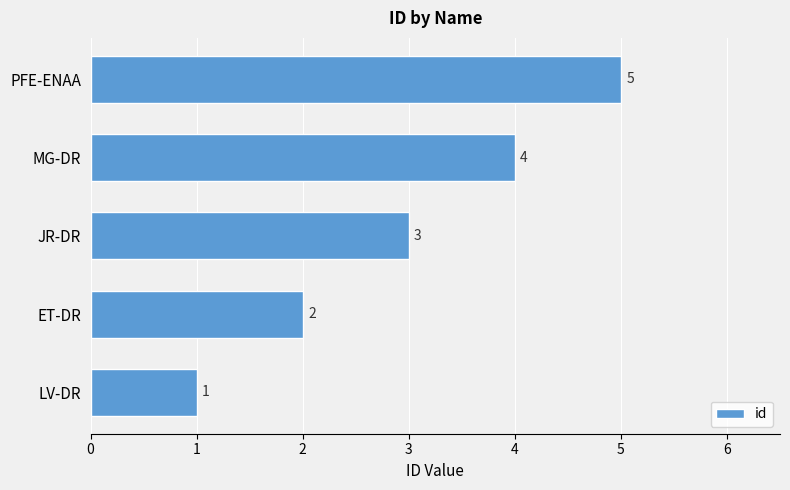

What is the maximum value shown in the chart?

5